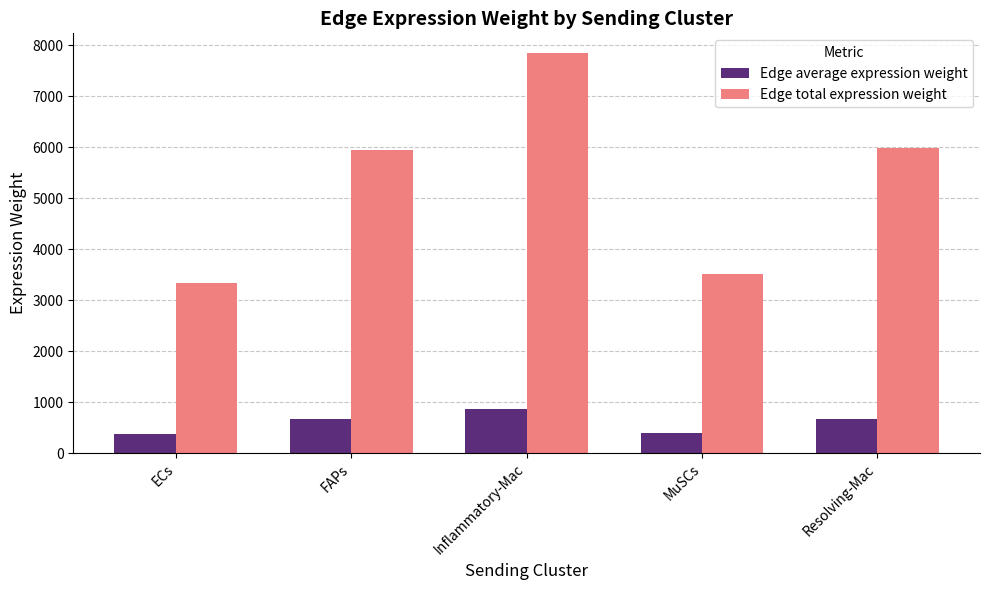

How many values in the Edge average expression weight series are below 661?

2